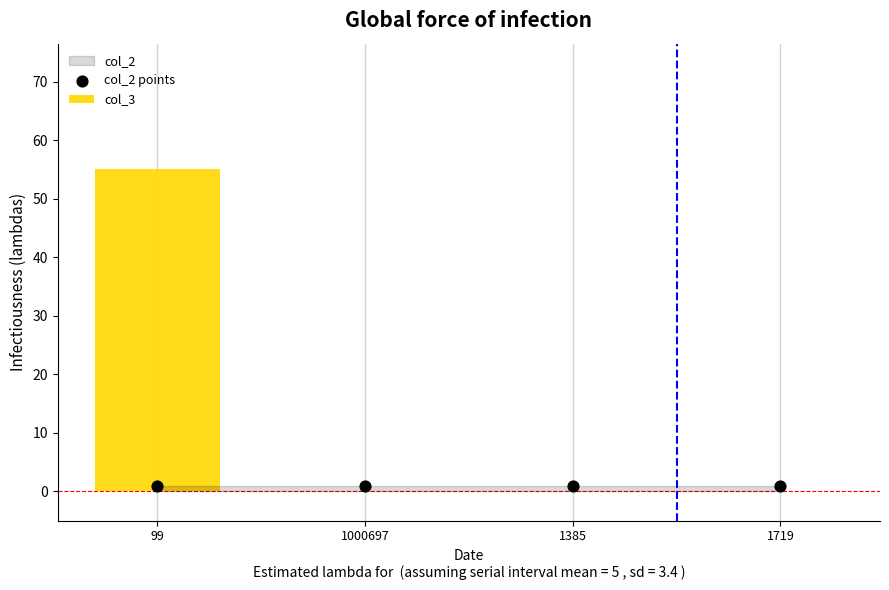

At which category is the sum across all series the highest?

99